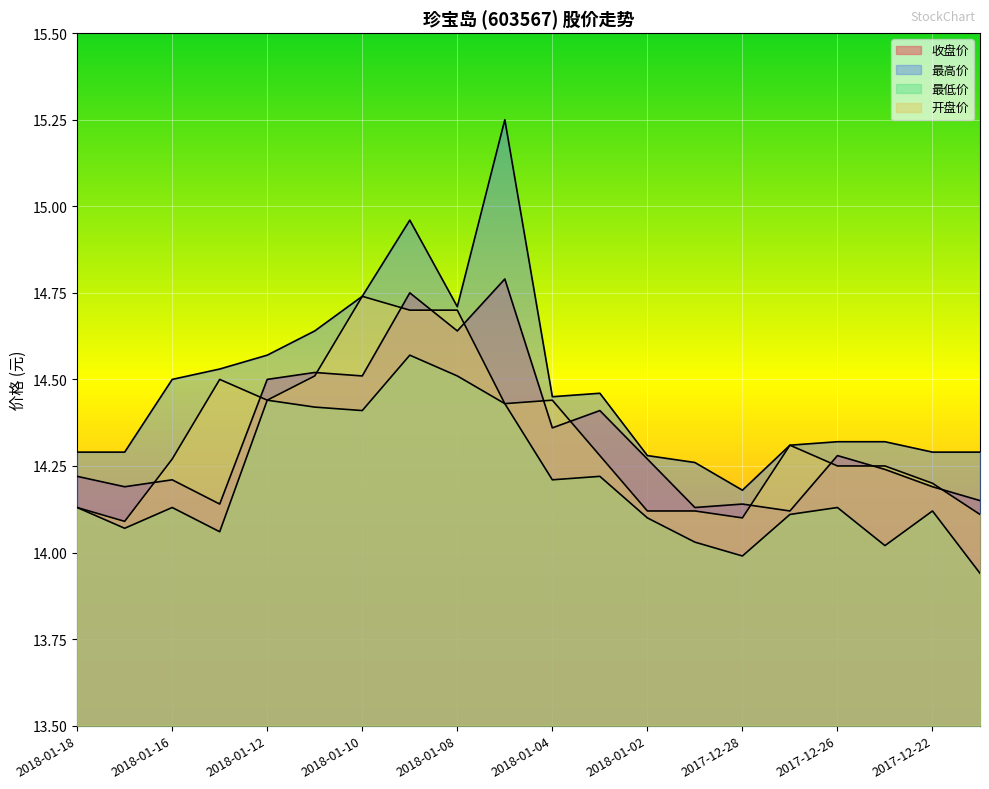

How many 收盘价 values are between 14 and 15?

20